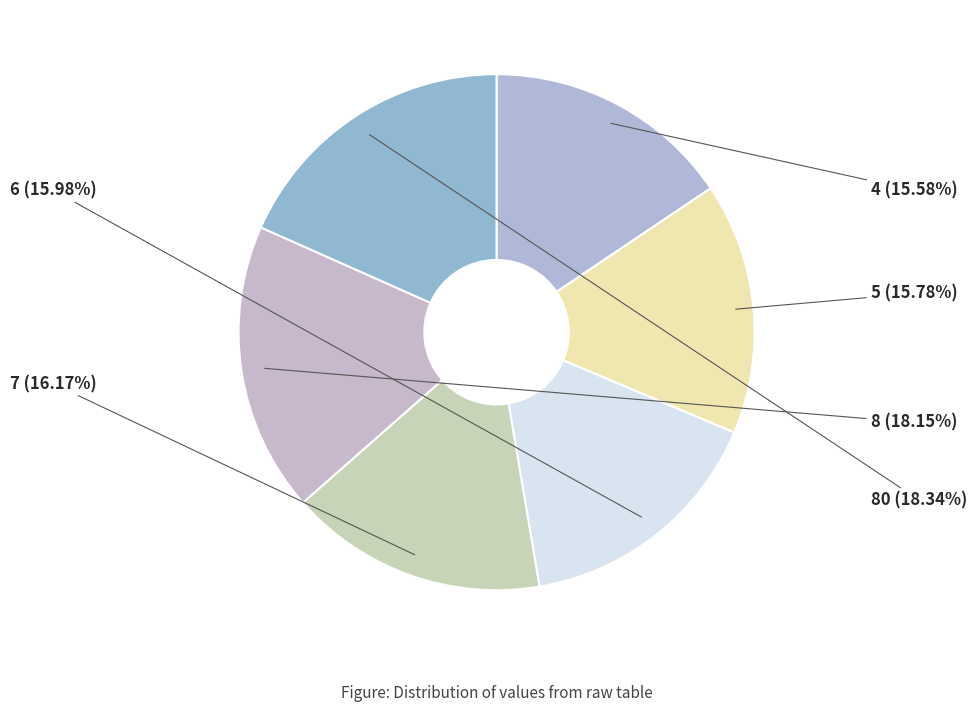

Count the number of slices in the pie.

6